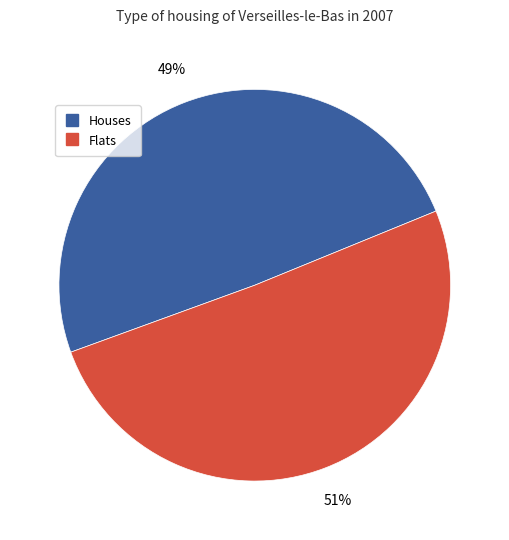

To the nearest percent, what is the average slice percentage?

50%